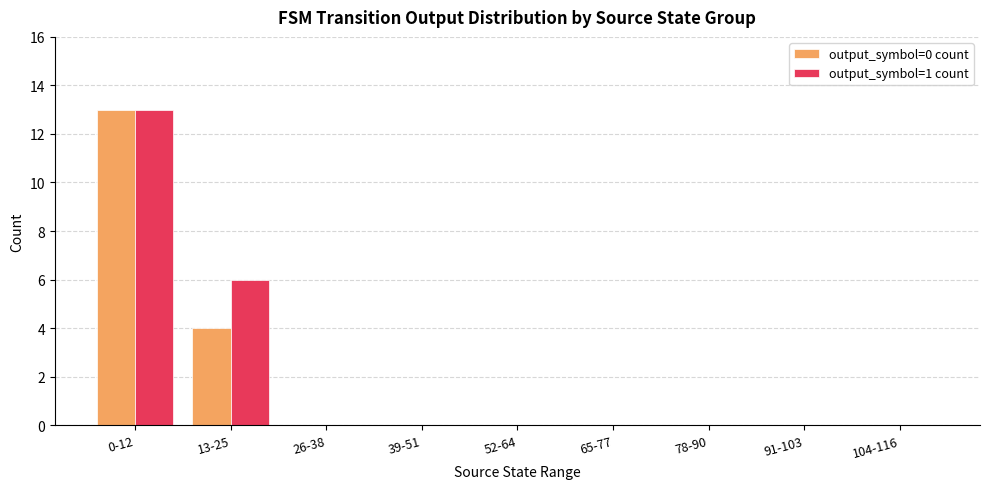

What is the approximate value of output_symbol=1 count at 13-25, to the nearest 5?

5